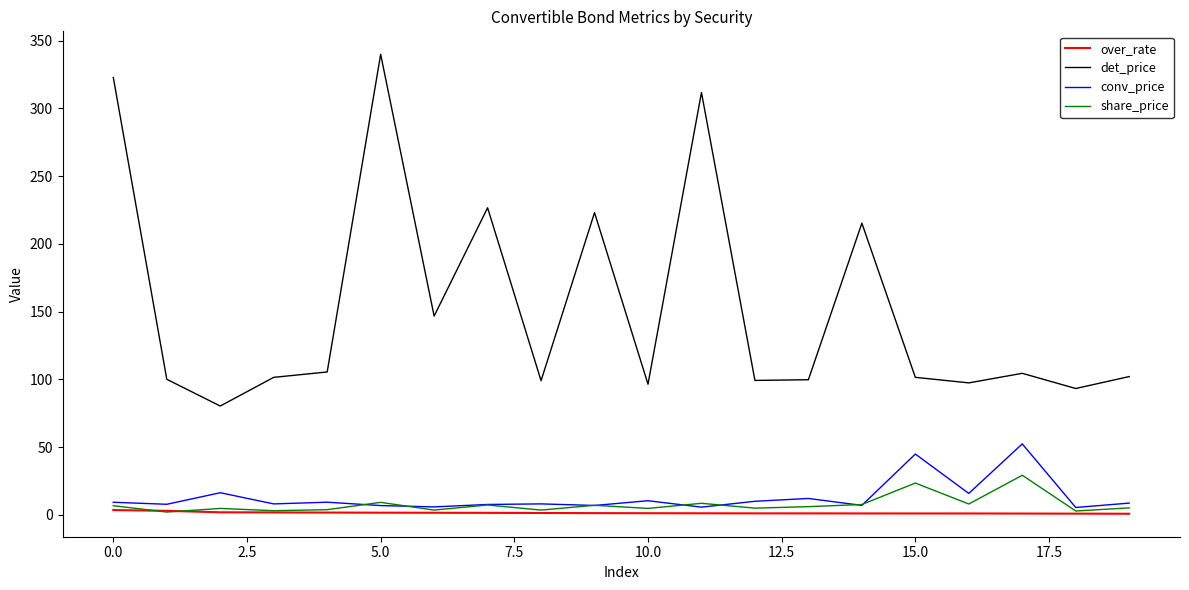

Which series has the largest total across all categories?

det_price